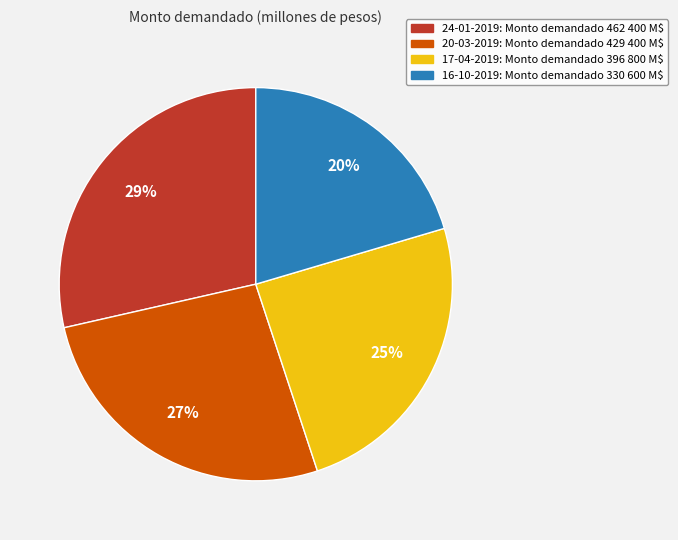

To the nearest percent, what portion does 20-03-2019 represent?

27%